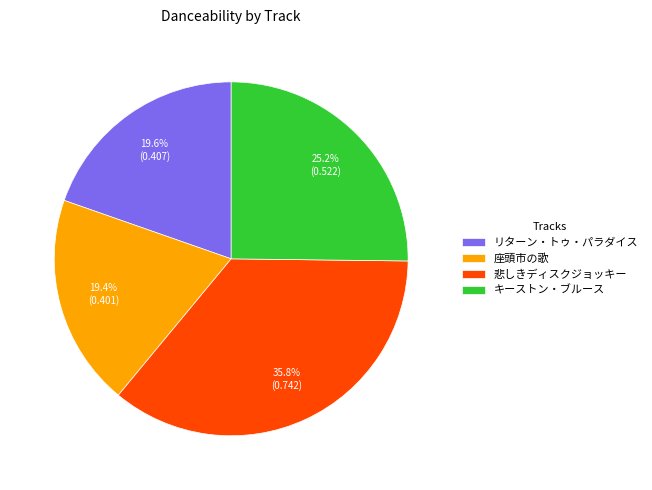

To the nearest percent, what portion does リターン・トゥ・パラダイス represent?

20%